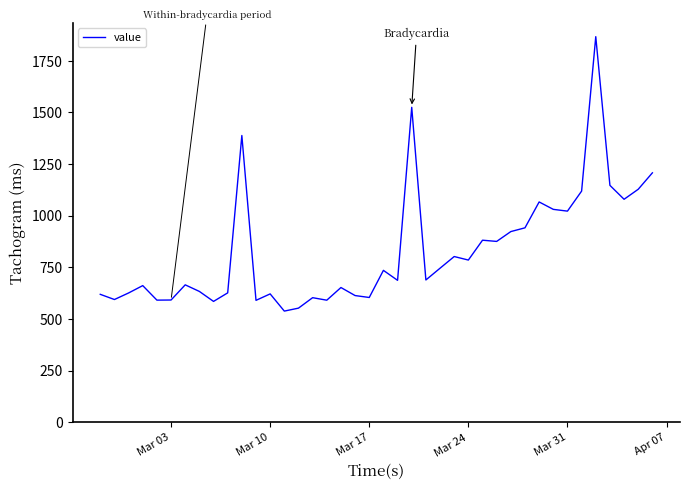

What is the maximum value shown in the chart?

1866.8